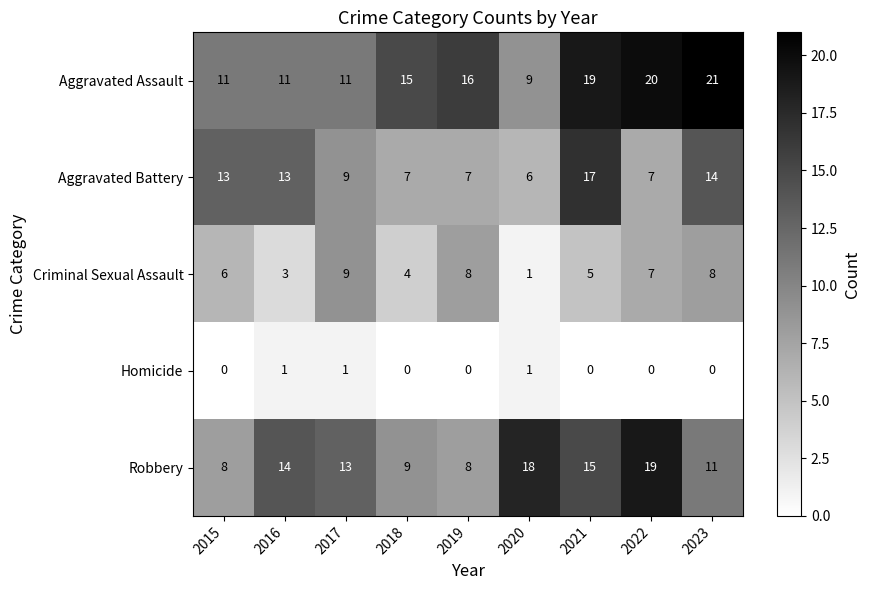

Between 2017 and 2023, which series saw the biggest shift?

Aggravated Assault